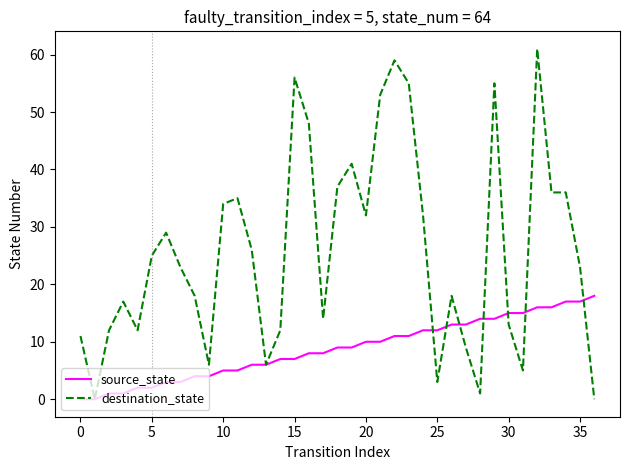

Which series has the largest range (max minus min)?

destination_state